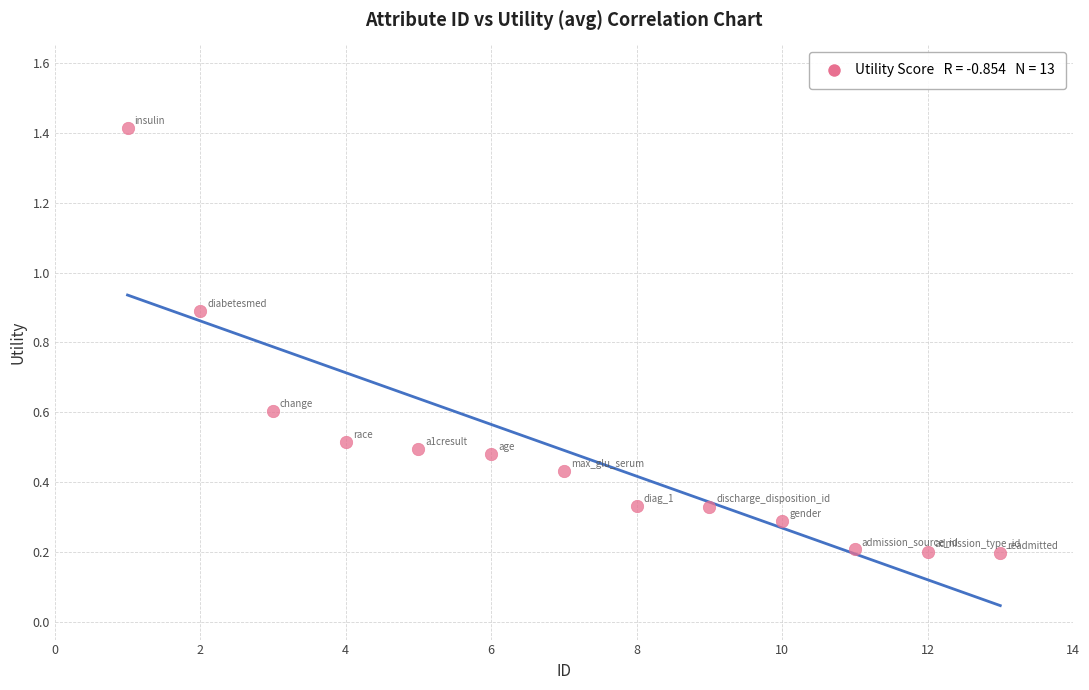

What is the range of Y values (max minus min)?

1.2